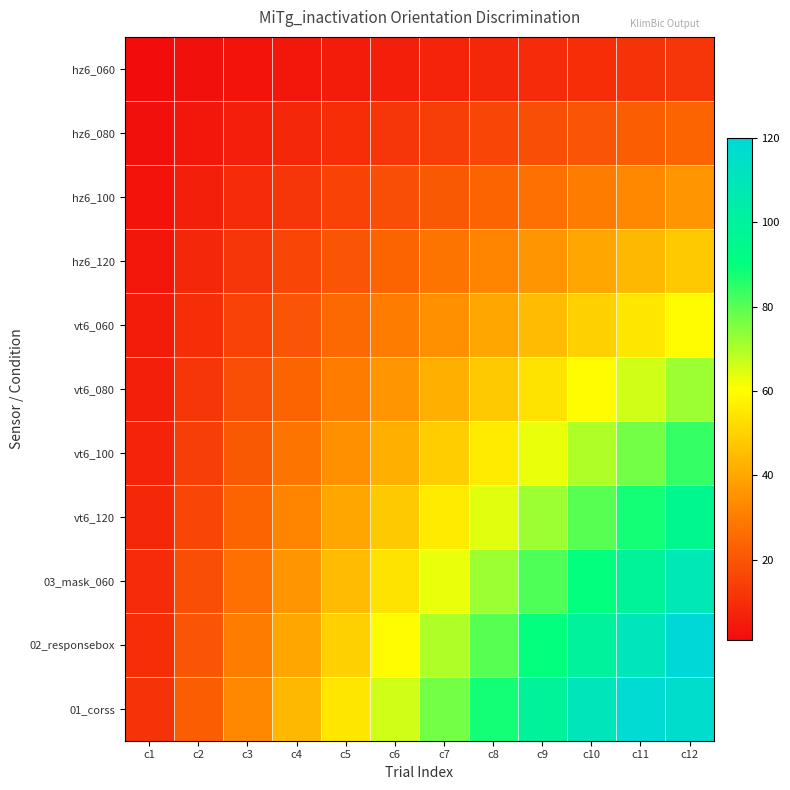

Which series has the largest total across all categories?

01_corss